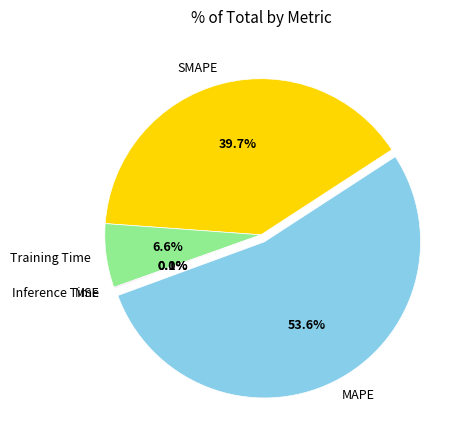

The SMAPE slice represents 40% of the pie. True or false?

True